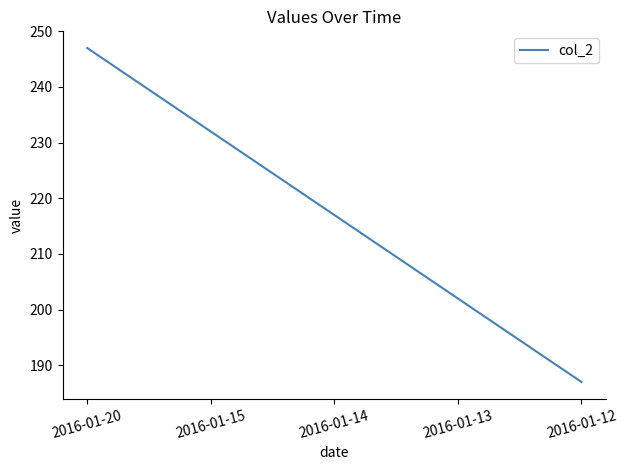

How many lines are shown in the chart?

1